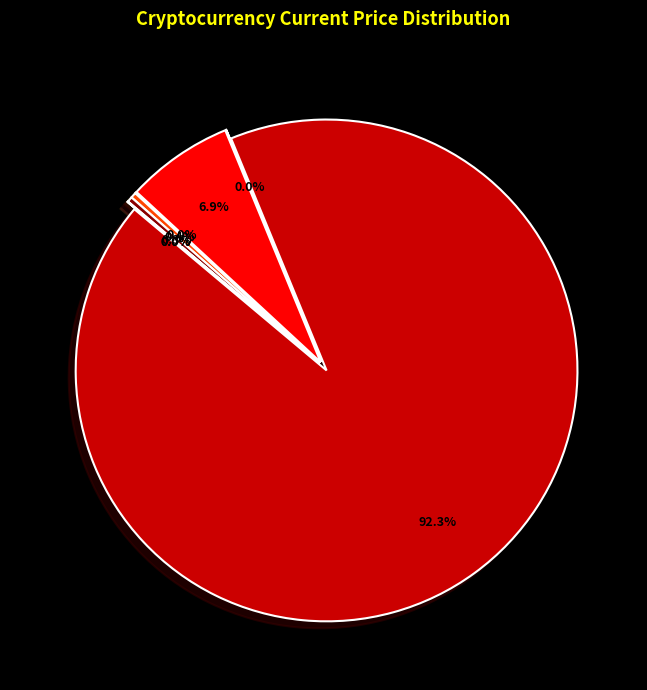

Which has a higher value, btc or ltc?

btc